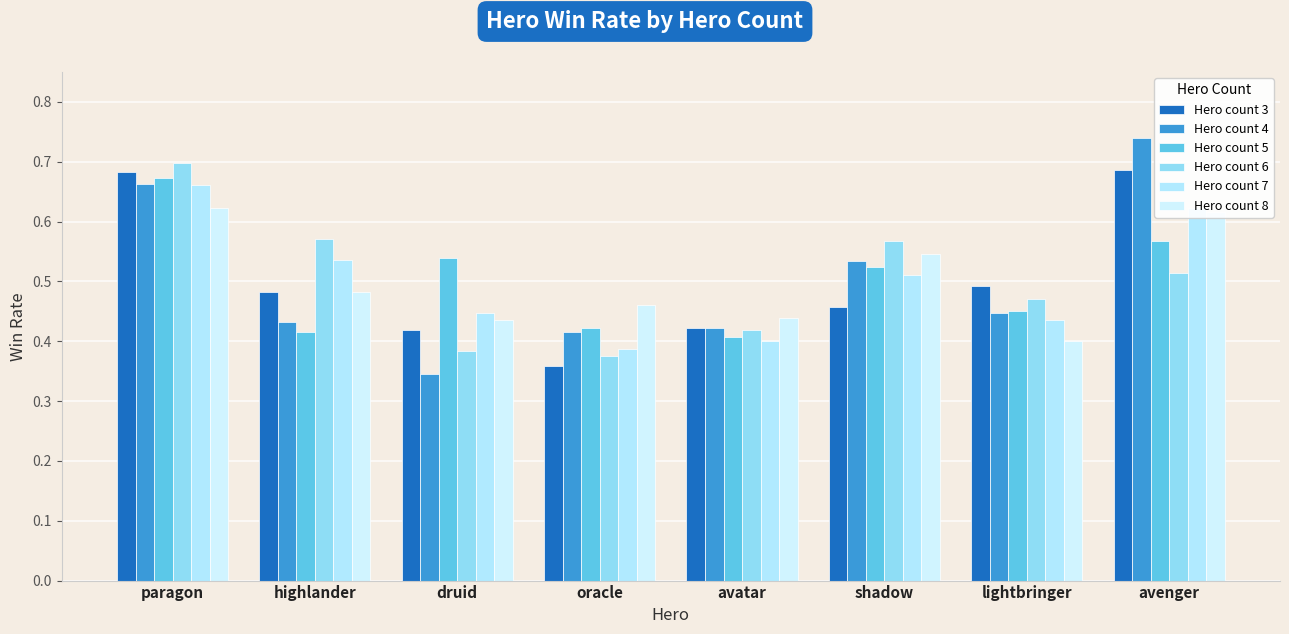

What is the total value across all series at highlander?

2.9